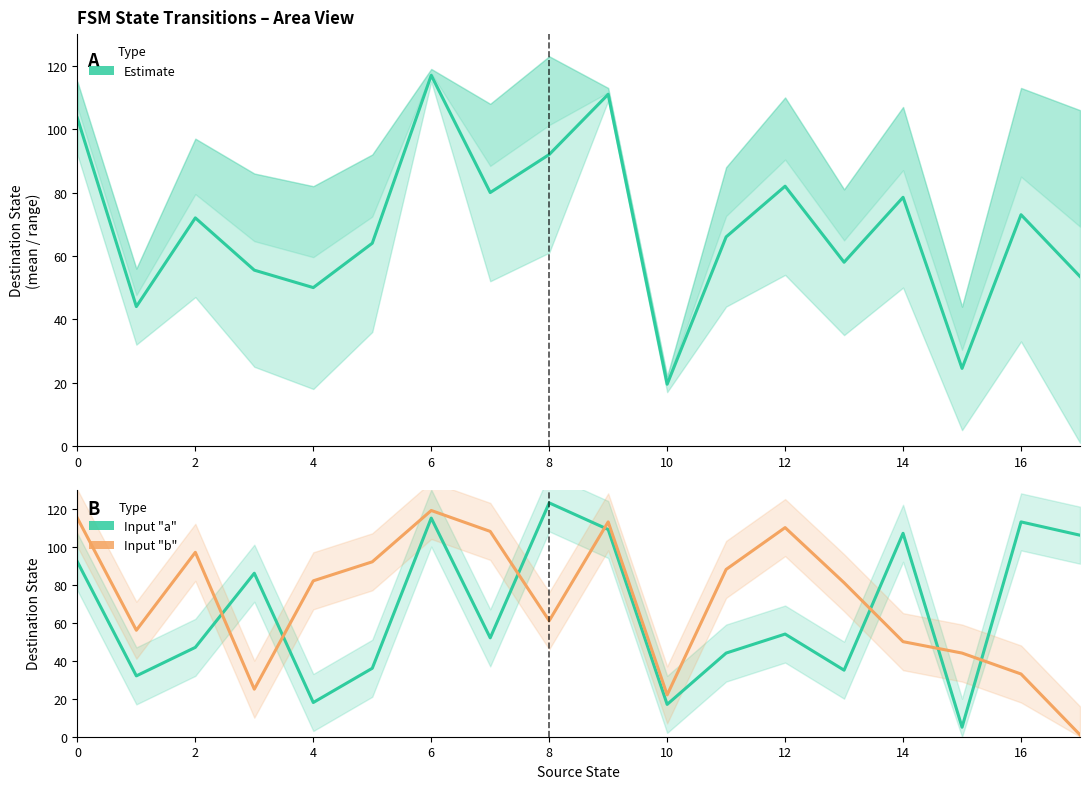

Rank the series at 6 from highest to lowest value.

Input "b" destination, Estimate (mean destination state), Input "a" destination